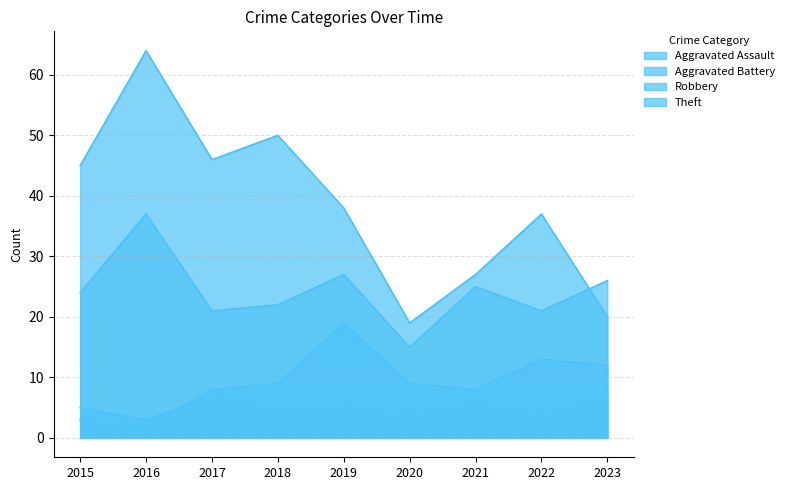

List the series in order of their peak value, lowest first.

Aggravated Assault, Aggravated Battery, Robbery, Theft